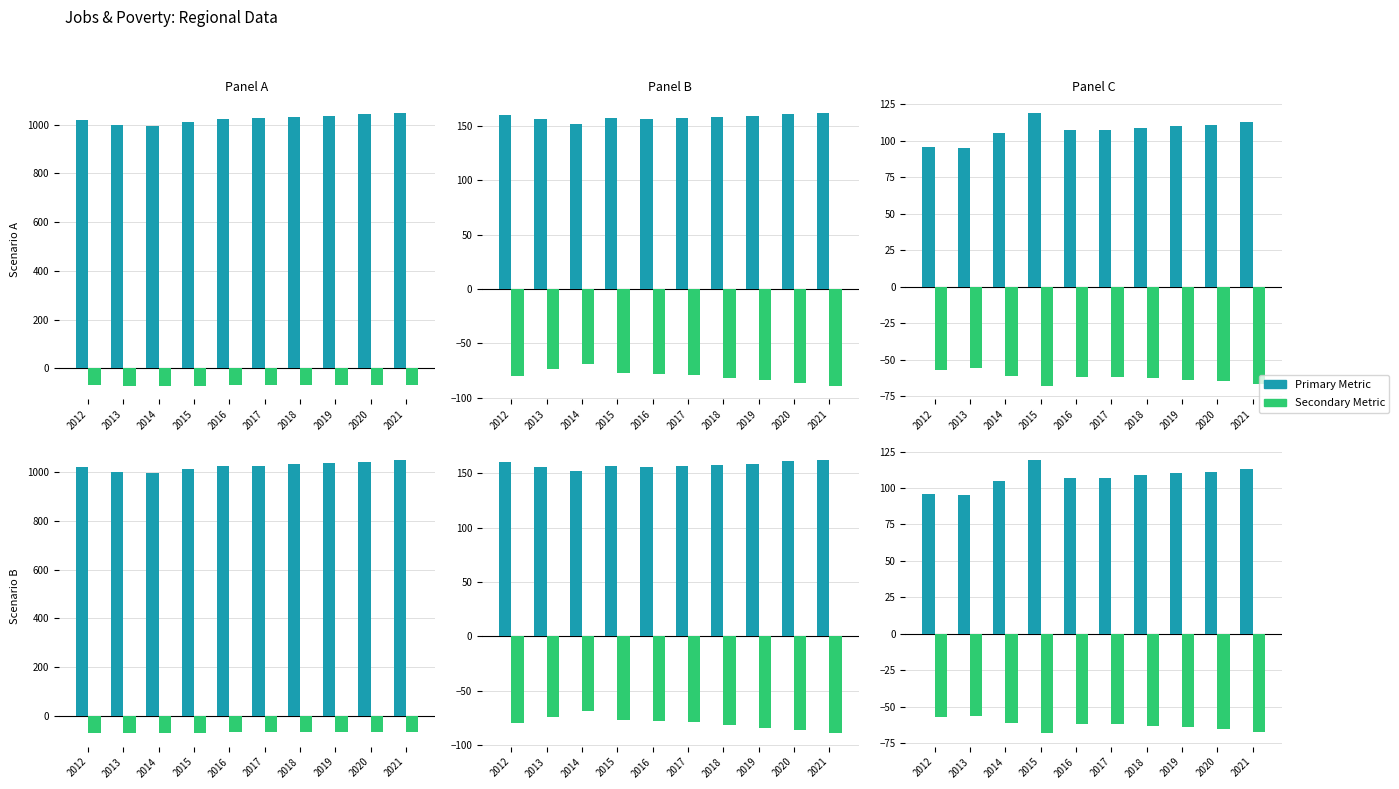

Reading left to right, extract all data points from this chart.

Total Jobs: 2012=1021	2013=998	2014=996	2015=1012	2016=1023	2017=1026	2018=1032	2019=1037	2020=1043	2021=1048
Manufacturing Jobs: 2012=-69	2013=-70	2014=-71	2015=-71	2016=-67	2017=-67	2018=-67	2019=-67	2020=-67	2021=-67
Healthcare Jobs: 2012=160	2013=156	2014=152	2015=157	2016=156	2017=157	2018=158	2019=159	2020=161	2021=162
Full-time Workers: 2012=-80	2013=-74	2014=-69	2015=-77	2016=-78	2017=-79	2018=-82	2019=-84	2020=-86	2021=-89
Total Poverty: 2012=96	2013=95	2014=105	2015=119	2016=107	2017=107	2018=109	2019=110	2020=111	2021=113
Poverty Age 18-65: 2012=-57	2013=-56	2014=-61	2015=-68	2016=-62	2017=-62	2018=-63	2019=-64	2020=-65	2021=-67